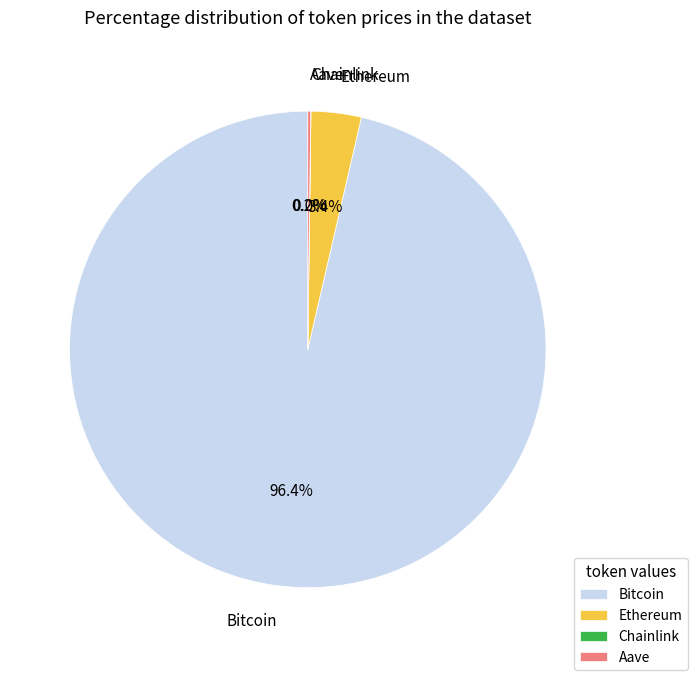

To the nearest percent, what portion does Bitcoin represent?

96%